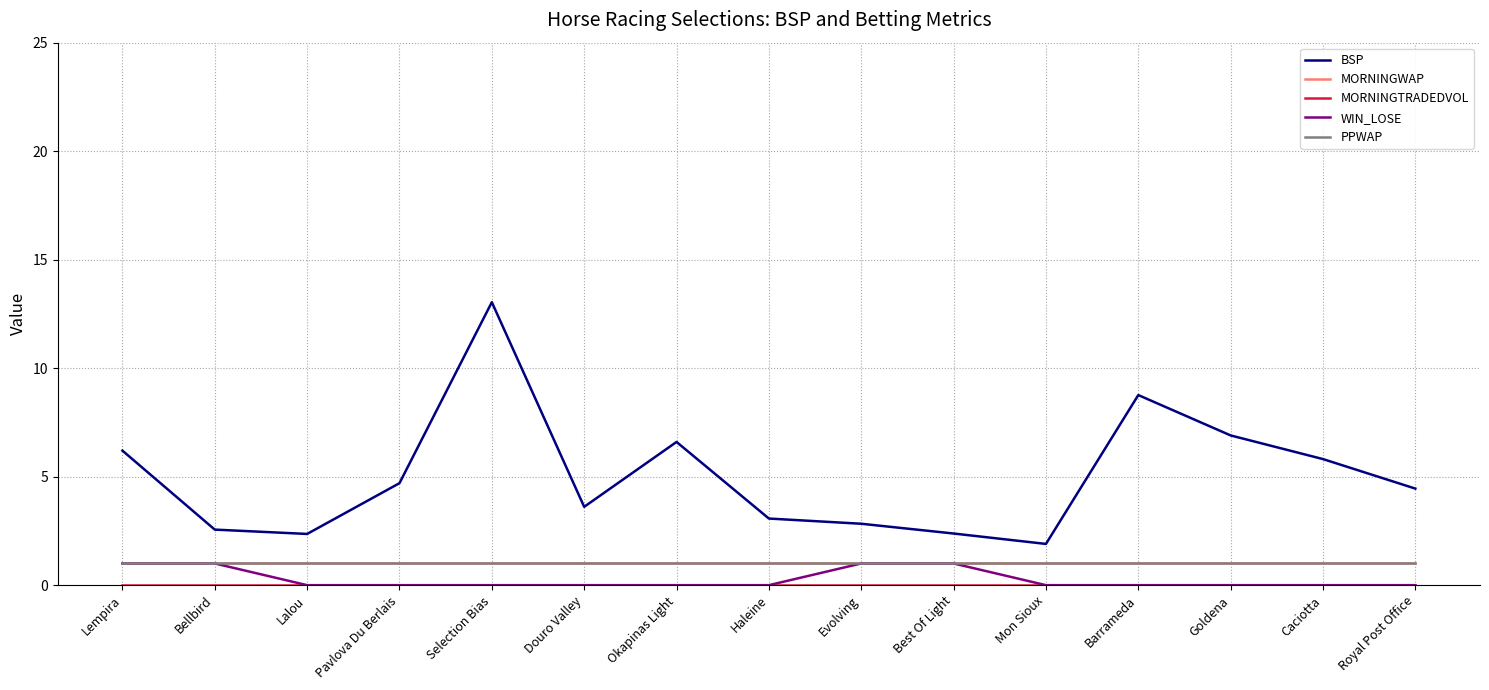

Does the chart have visible grid lines?

Yes